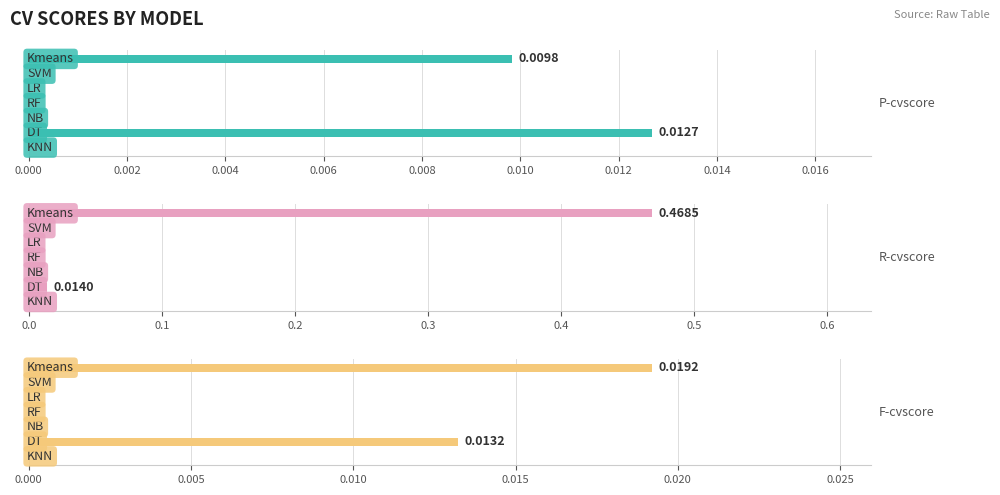

What is the average value of the R-cvscore series?

0.1